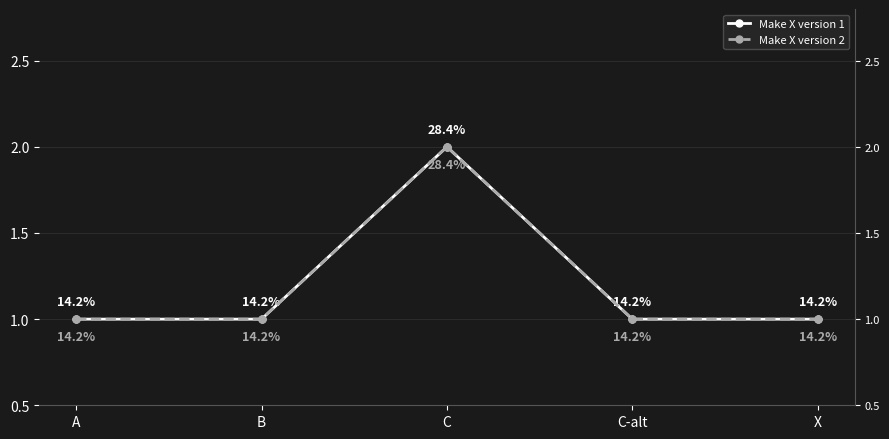

Which series has the largest total across all categories?

Make X version 1